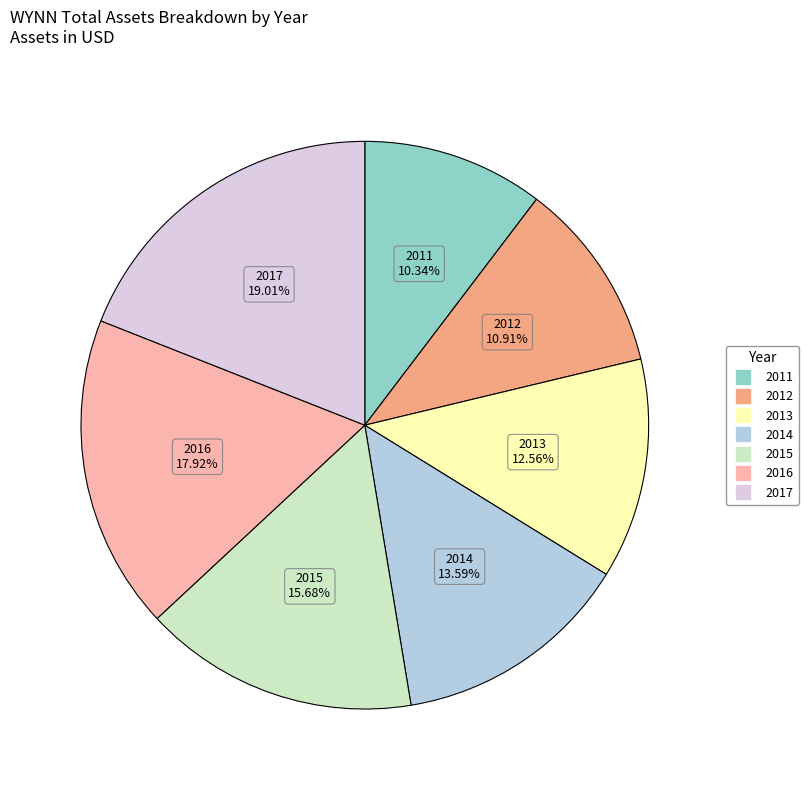

Which has a higher value, 2017 or 2015?

2017